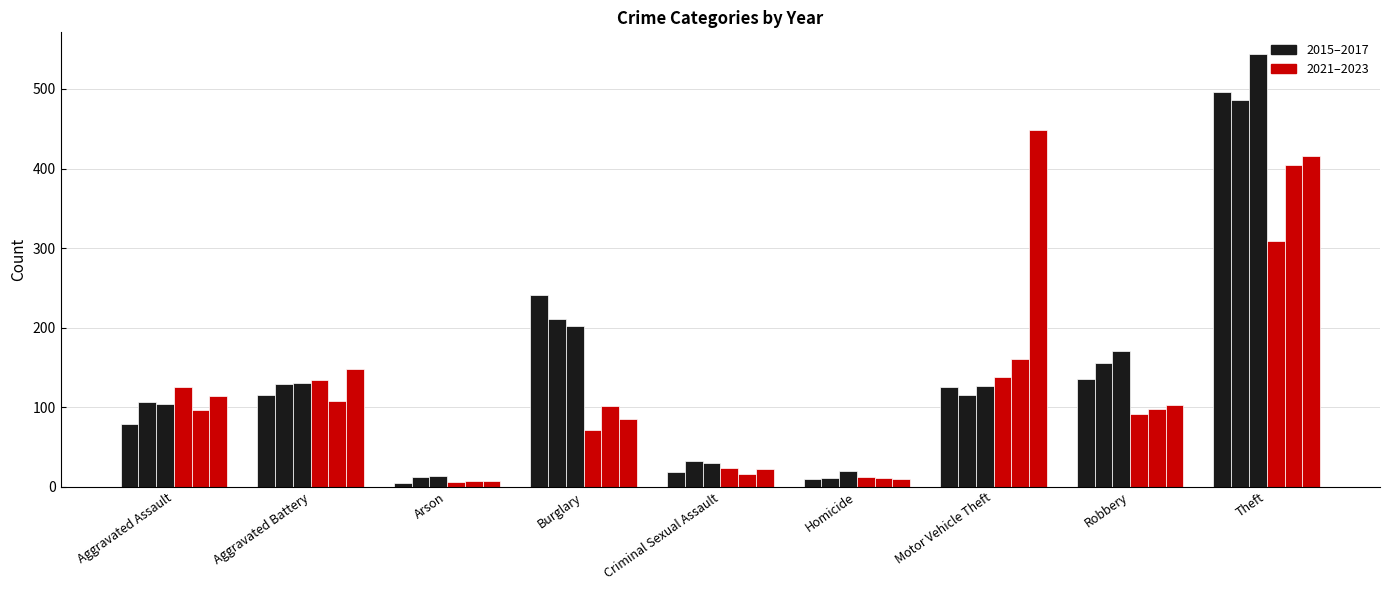

What is the label of the 3rd bar from the right?

Motor Vehicle Theft